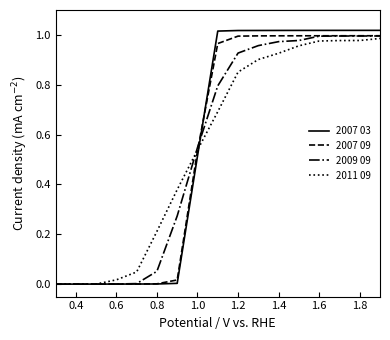

True or false: 2007 09 and 2009 09 cross at least once.

True